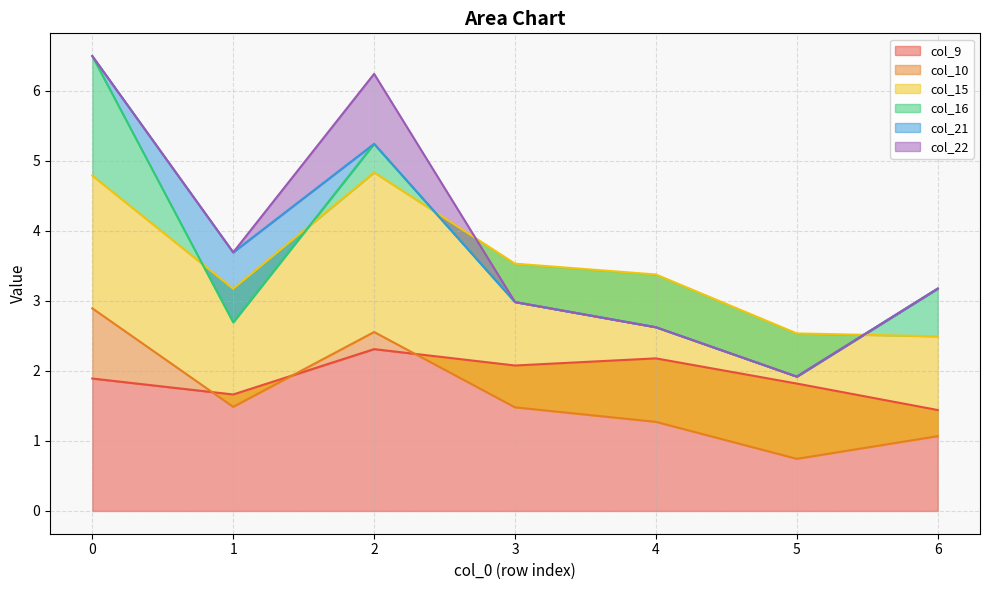

At how many categories does at least one series exceed 0?

7